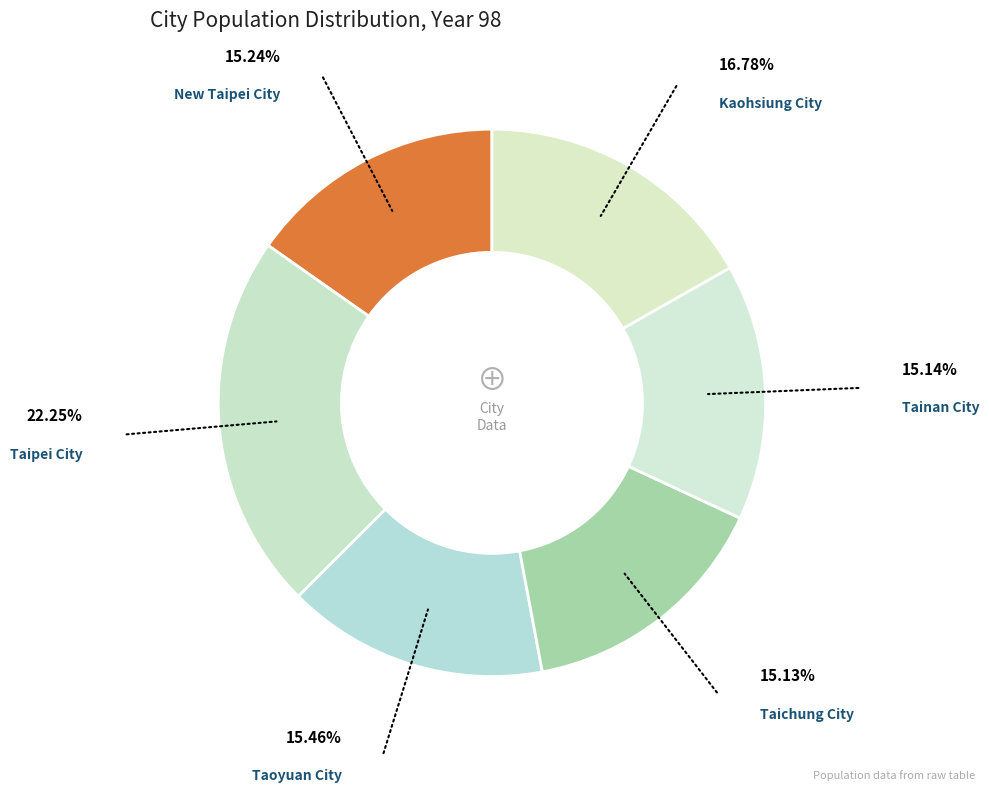

What is the largest slice in the pie chart?

Taipei City